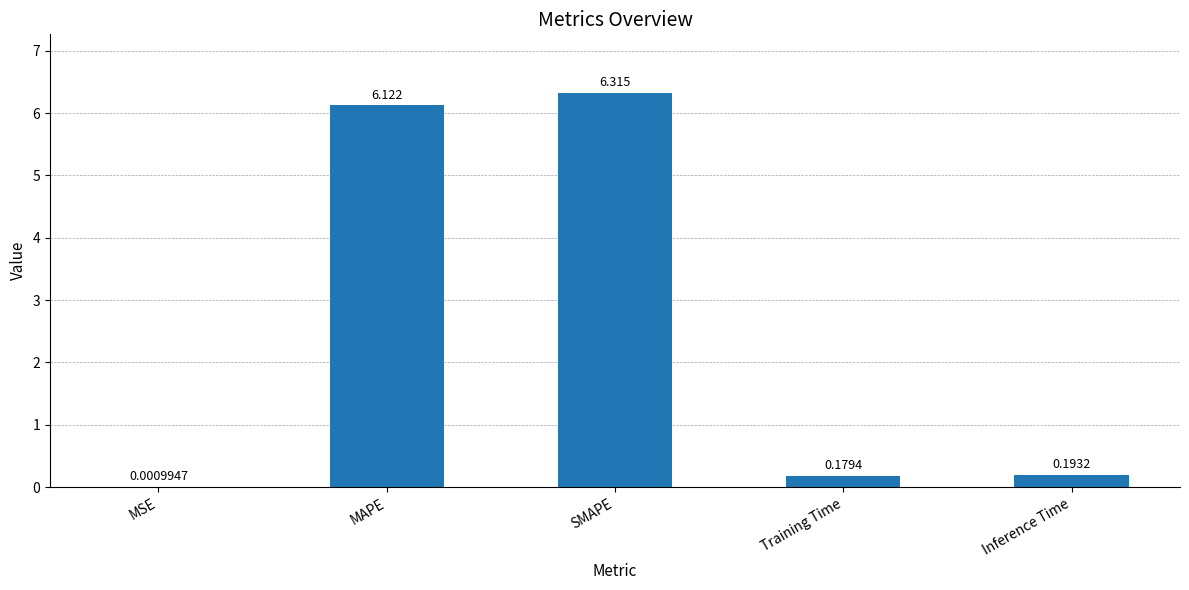

Which has a higher value, Training Time or MSE?

Training Time